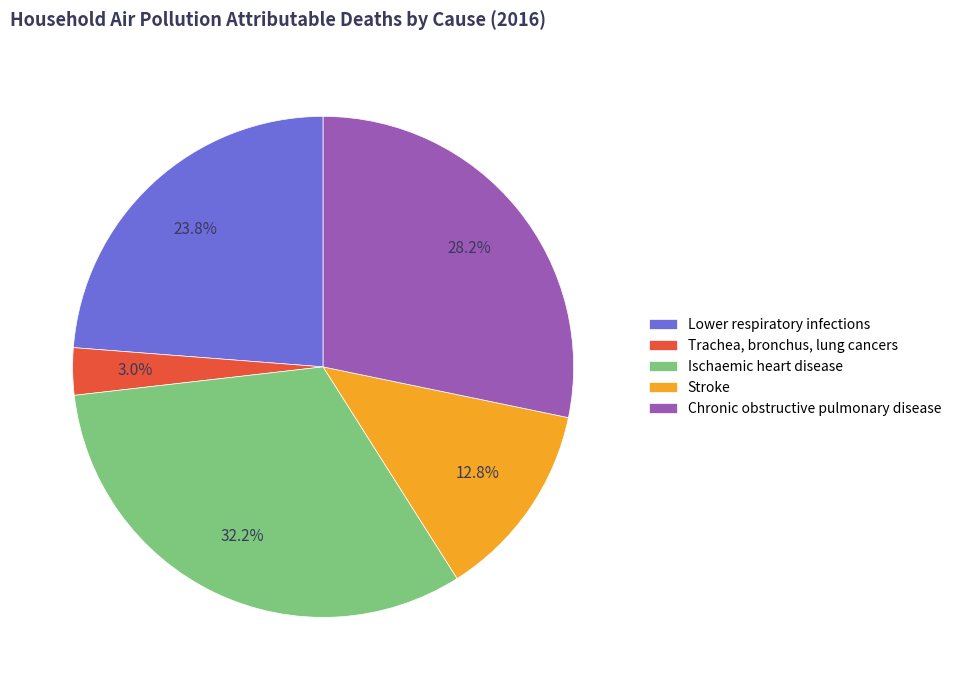

To the nearest percent, what percentage of the pie is Lower respiratory infections?

24%